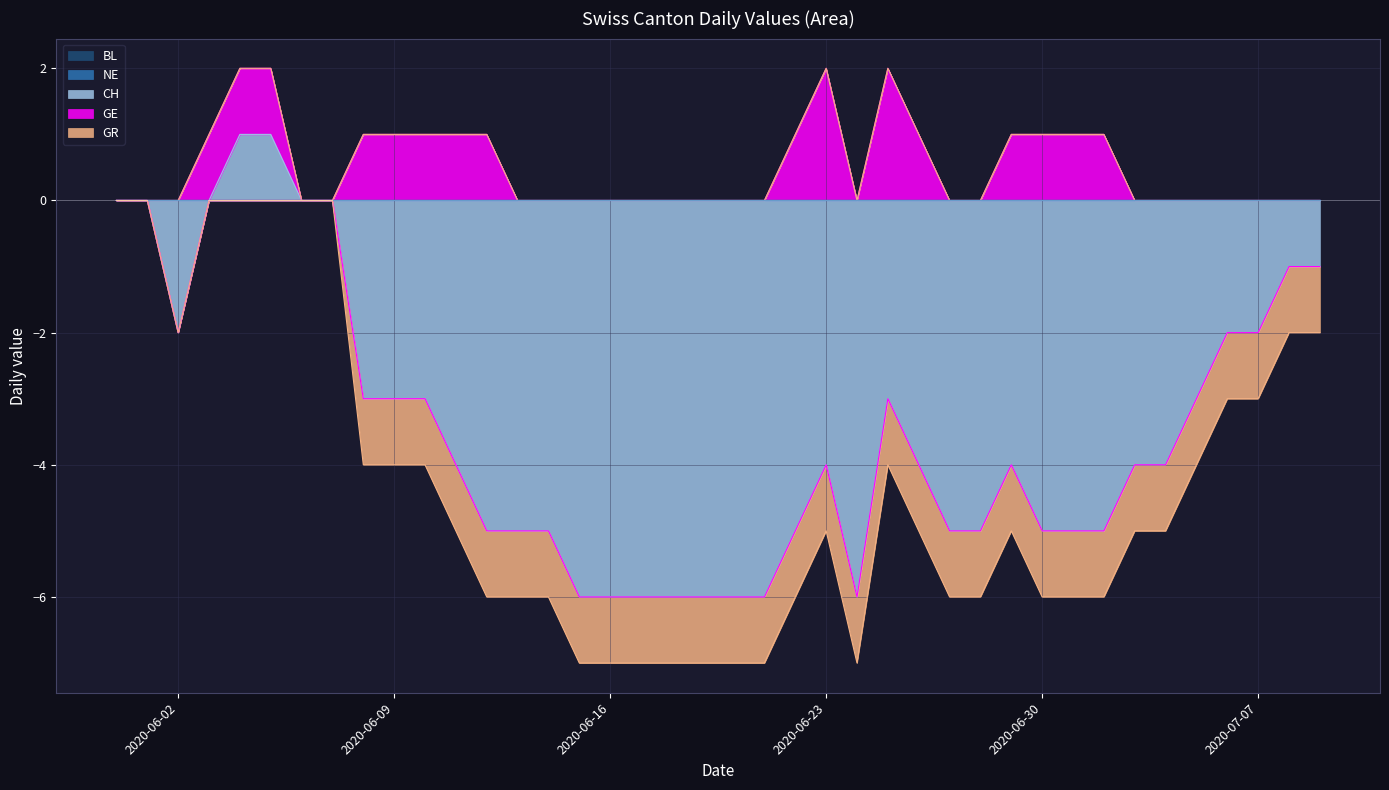

True or false: CH and GR intersect in this chart.

False